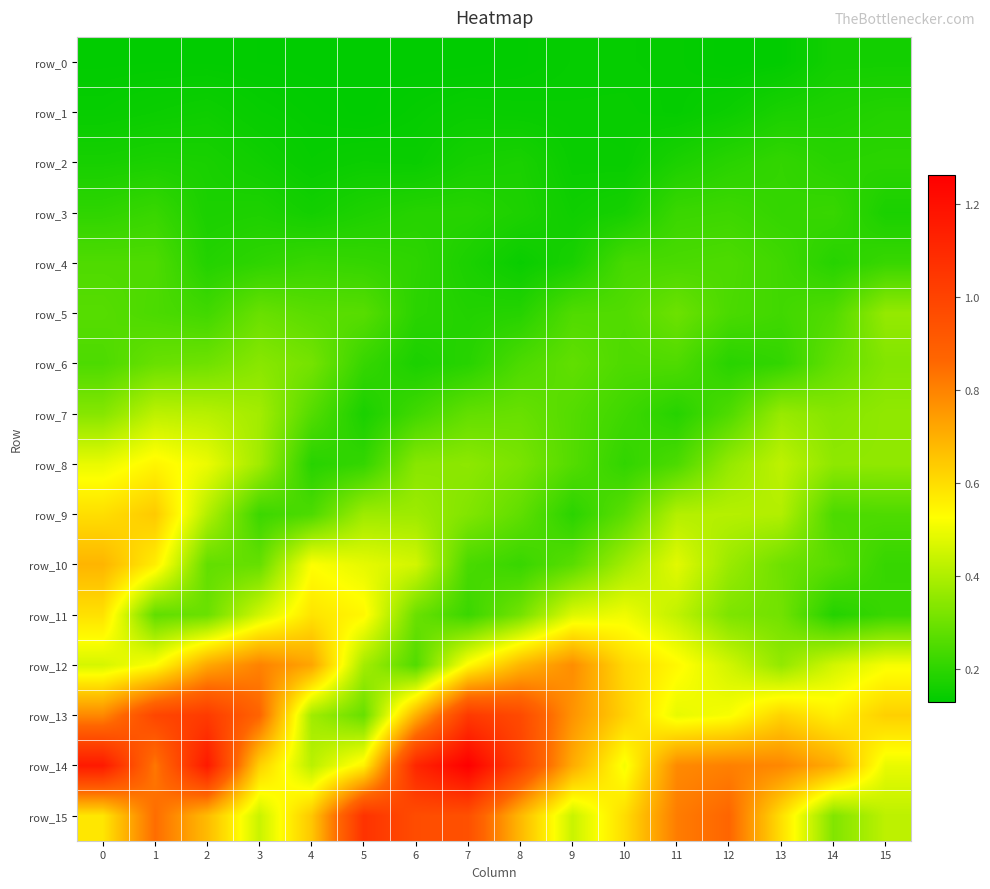

What is the sum of the row_11 values at 12 and 10?

0.8